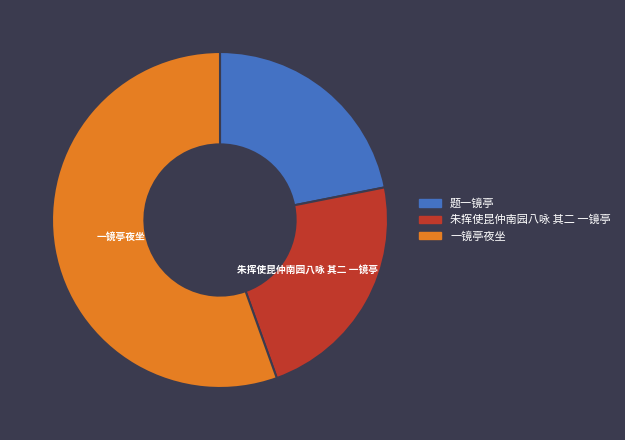

Rank the categories by value from highest to lowest.

一镜亭夜坐, 朱挥使昆仲南园八咏 其二 一镜亭, 题一镜亭